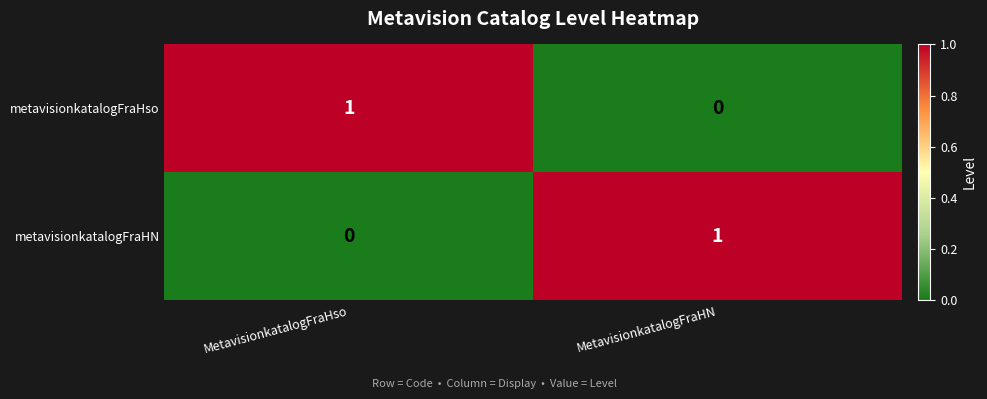

Is it true that metavisionkatalogFraHso equals 0 at MetavisionkatalogFraHN?

True